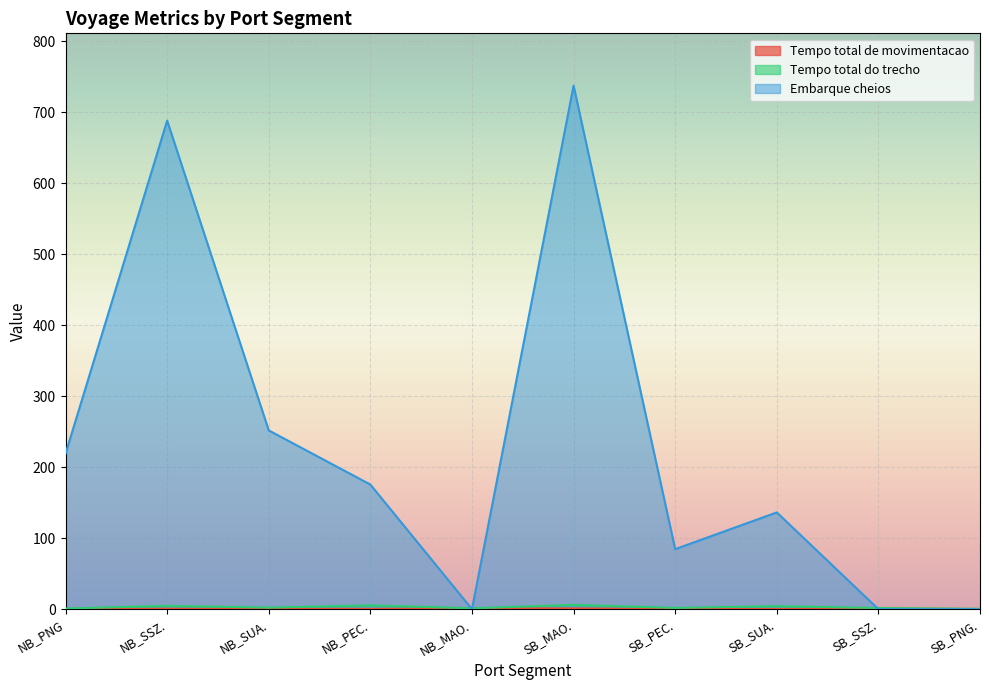

What position from the right is SB_SUA.?

3